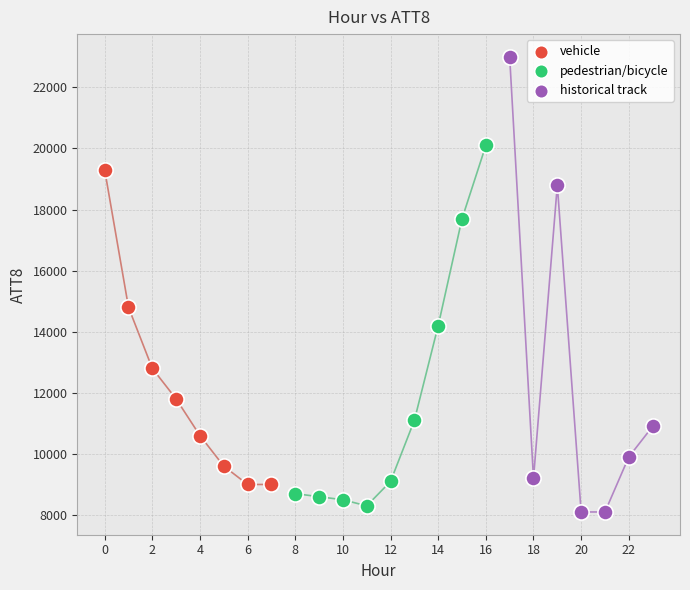

Which series reaches the maximum Y coordinate?

historical track